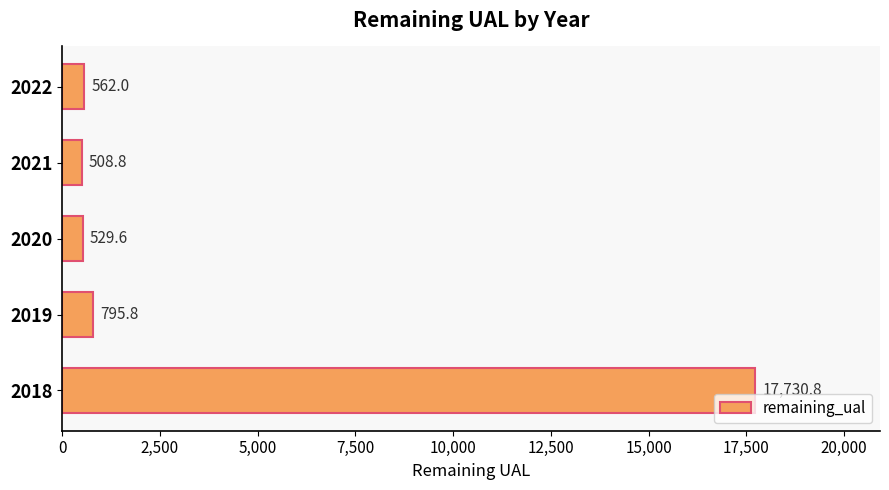

Which category has the lowest value across all series?

2021